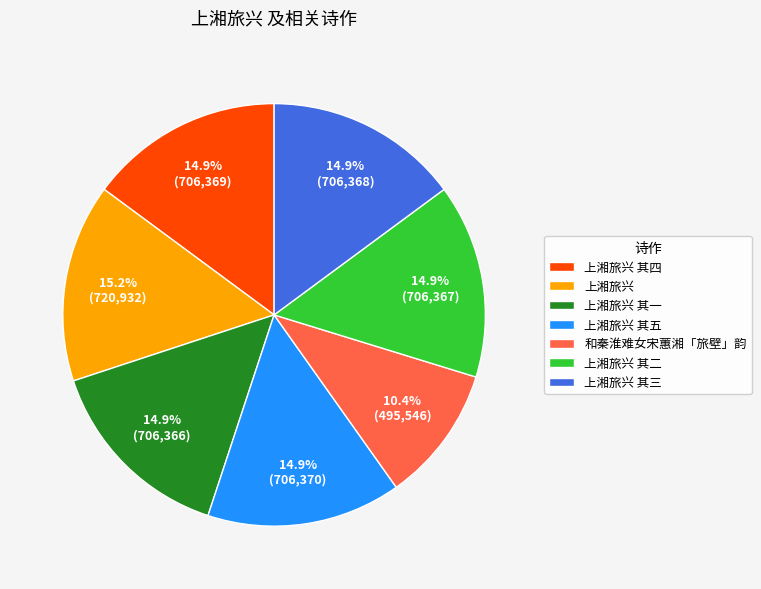

Which has a higher value, 上湘旅兴 其五 or 和秦淮难女宋蕙湘「旅壁」韵?

上湘旅兴 其五